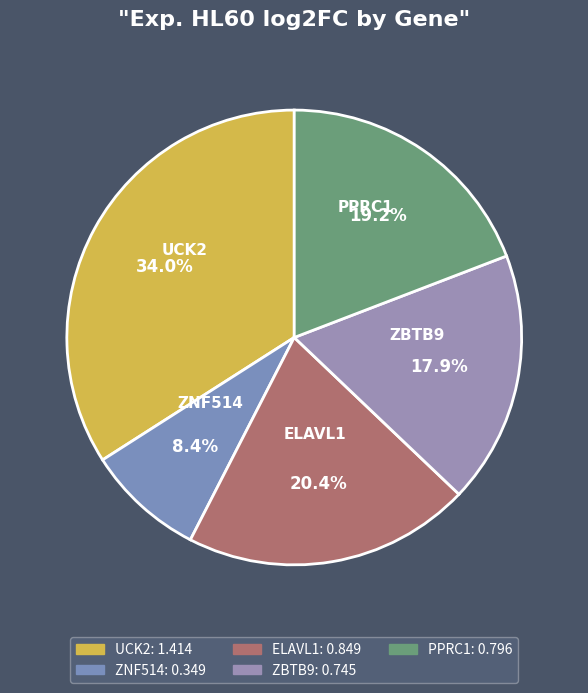

Does ELAVL1 account for over 50% of the chart?

No